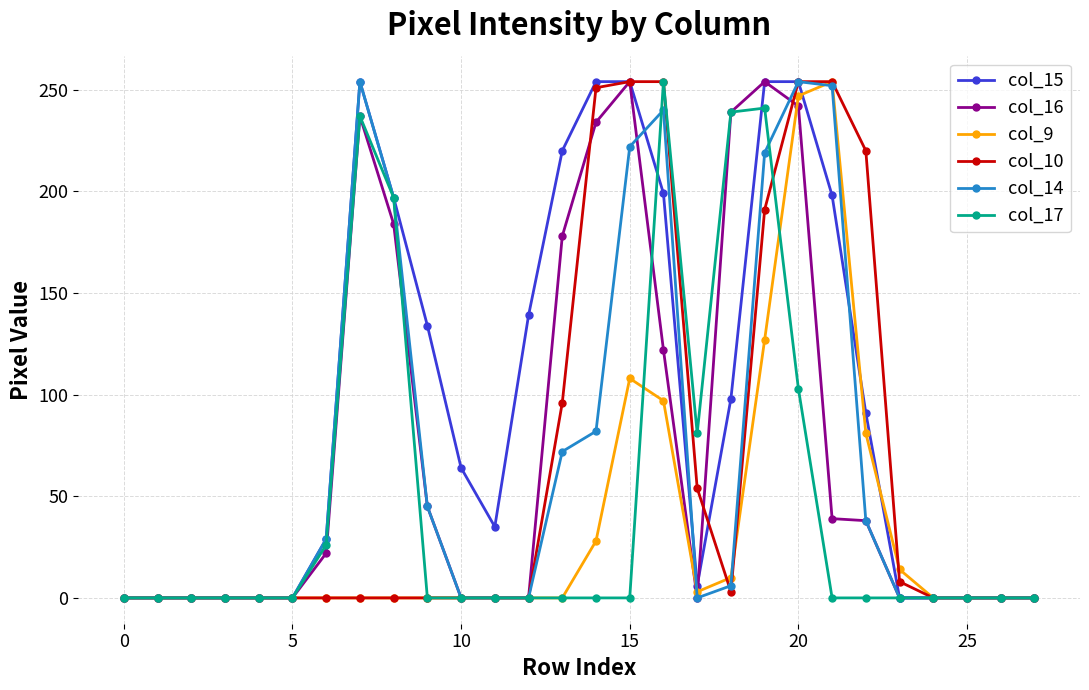

What is the sum of all col_15 values?

2680